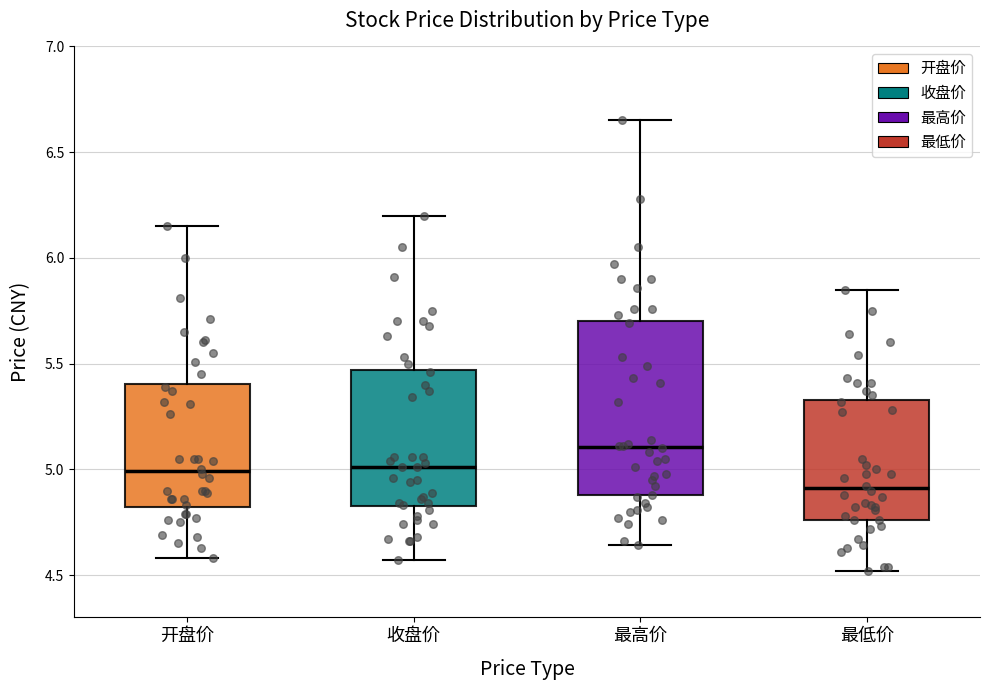

Reading left to right, transcribe this box plot: for each box, give where its median line is, the range the box spans, and where its two whiskers end, as read against the y-axis. The values are not printed on the chart, so give them approximately, as read against the axis.

开盘价: median 5.00, box 4.80 to 5.40, whiskers 4.60 to 6.15
收盘价: median 5.00, box 4.85 to 5.45, whiskers 4.55 to 6.20
最高价: median 5.10, box 4.90 to 5.70, whiskers 4.65 to 6.65
最低价: median 4.90, box 4.75 to 5.35, whiskers 4.50 to 5.85